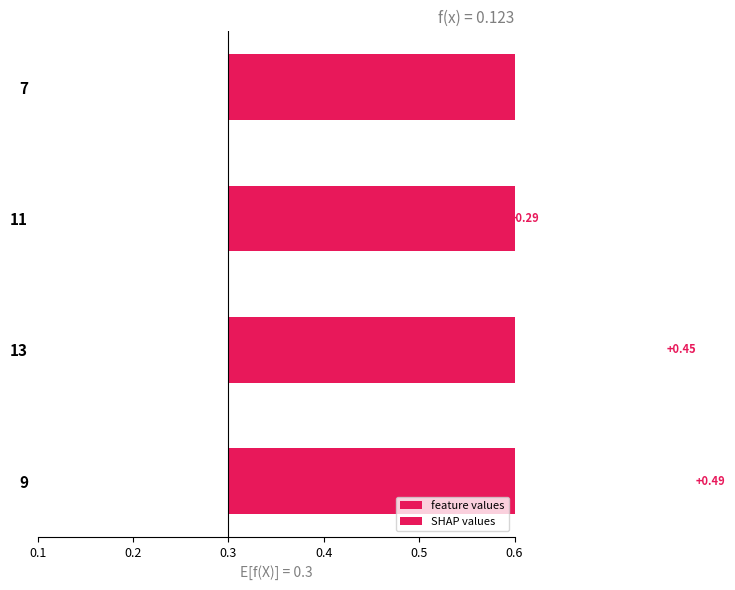

What is the difference between the second highest and minimum values in the feature values series?

0.3